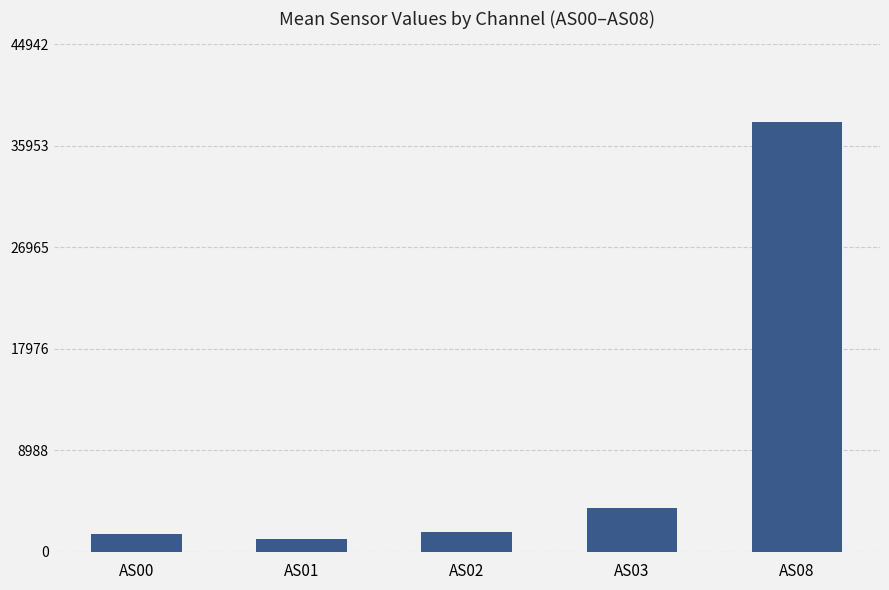

What is the maximum value shown in the chart?

38086.6